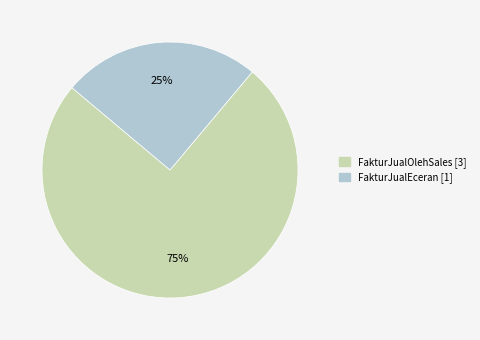

What is the smallest slice in the pie chart?

FakturJualEceran